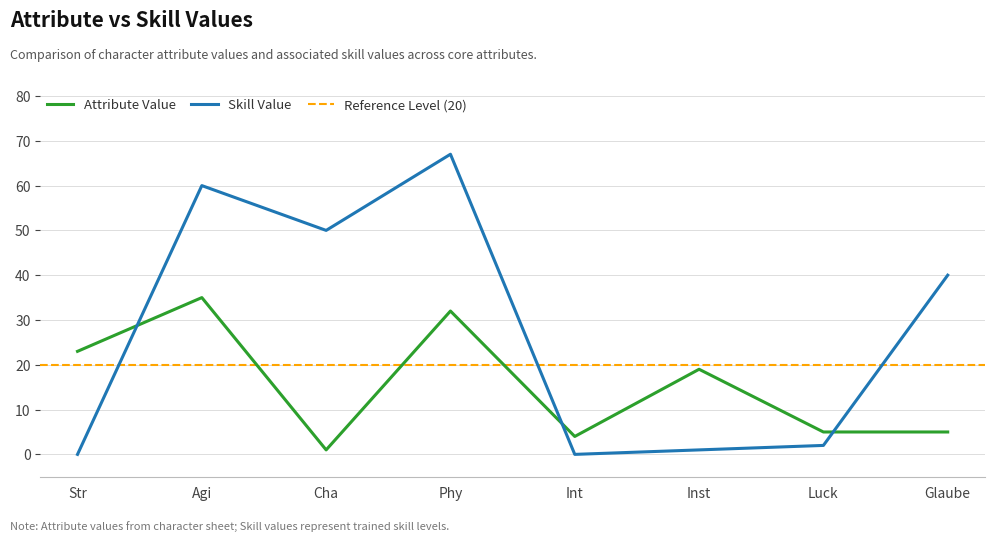

How many positive values does the Skill Value series have?

6